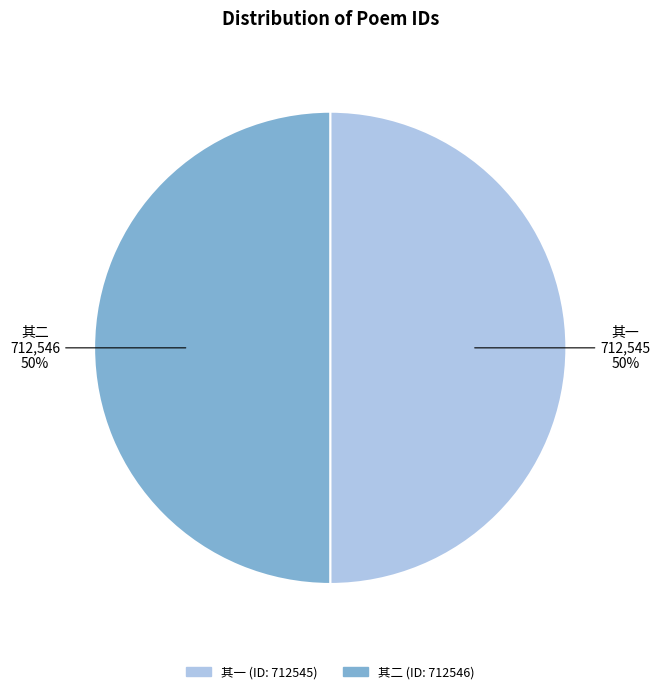

To the nearest percent, what is the average slice percentage?

50%